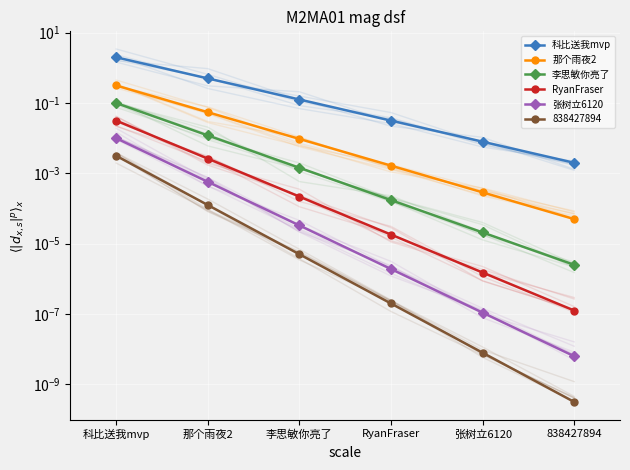

List the labels in order of 科比送我mvp value, smallest first.

838427894, 张树立6120, RyanFraser, 李思敏你亮了, 那个雨夜2, 科比送我mvp